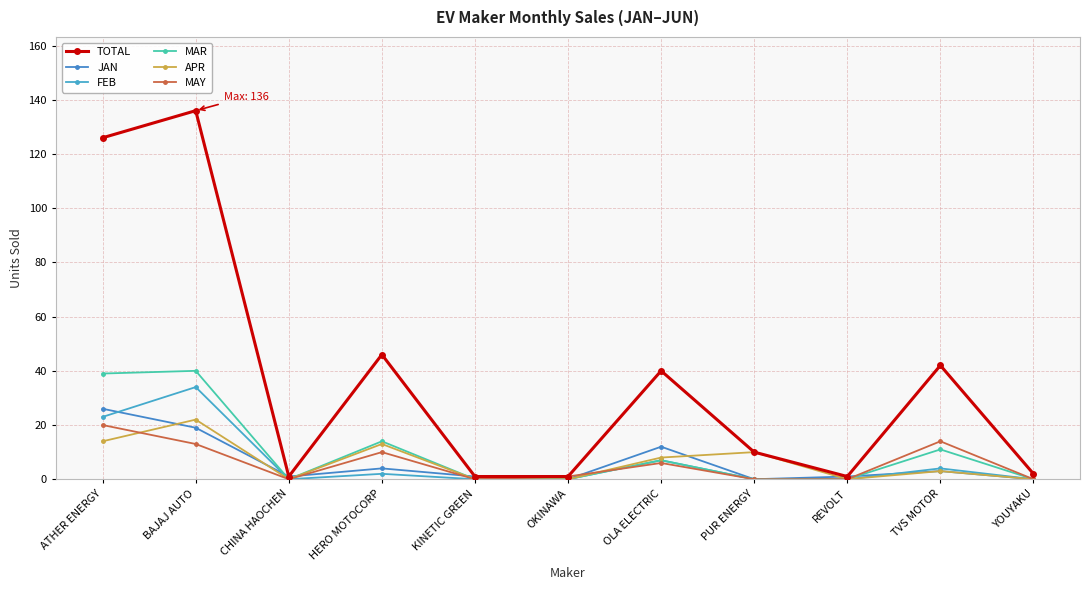

Reading left to right, list all the values displayed in this chart.

TOTAL: 126	136	1	46	1	1	40	10	1	42	2
JAN: 26	19	1	4	1	0	12	0	1	3	0
FEB: 23	34	0	2	0	0	7	0	0	4	0
MAR: 39	40	0	14	0	0	7	0	0	11	0
APR: 14	22	0	13	0	0	8	10	0	3	0
MAY: 20	13	0	10	0	1	6	0	0	14	0